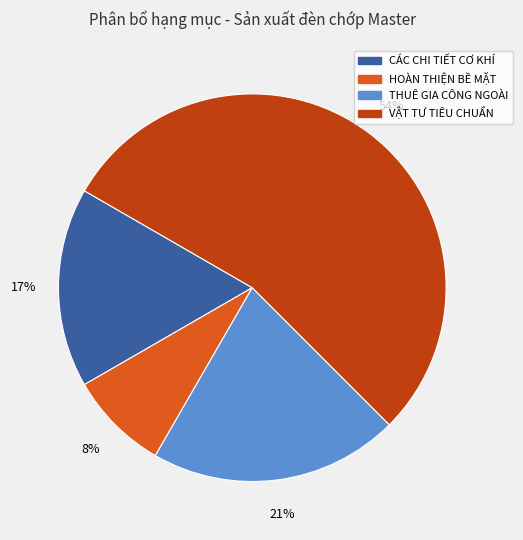

Is there any slice that represents more than half of the pie?

Yes